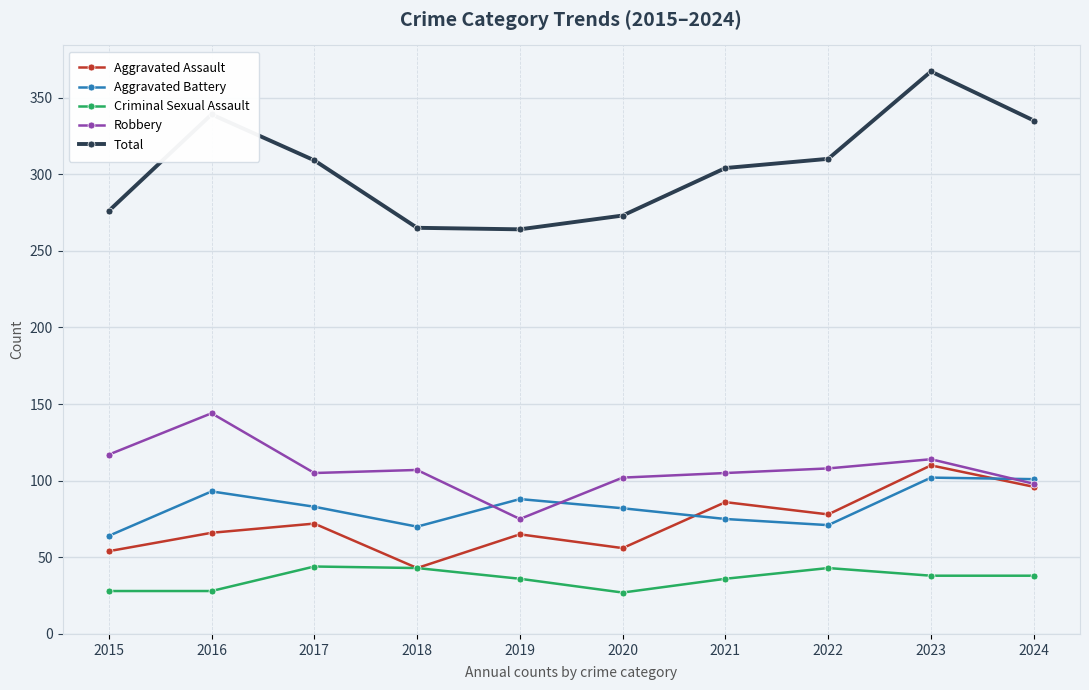

Rank the series by their maximum value, from highest to lowest.

Total, Robbery, Aggravated Assault, Aggravated Battery, Criminal Sexual Assault